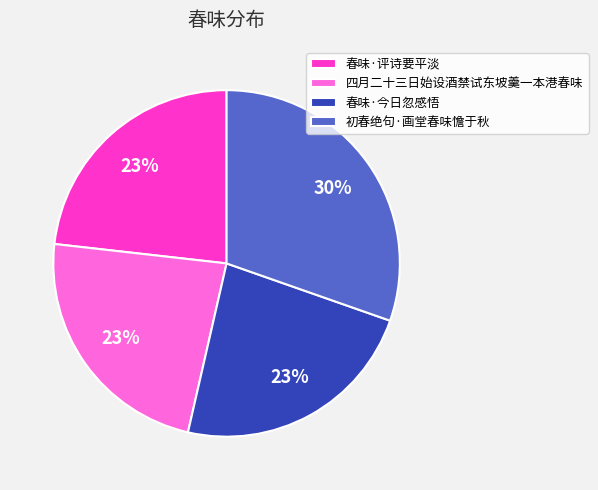

How many segments does this pie chart have?

4